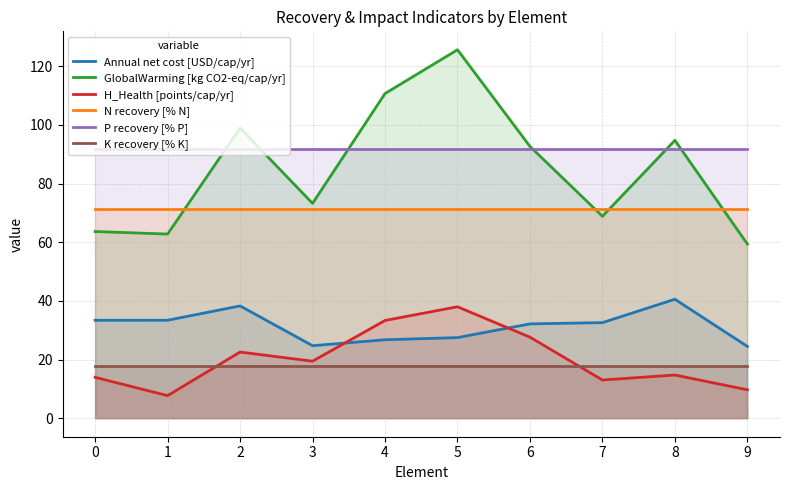

Reading left to right, extract all data points from this chart.

Annual net cost [USD/cap/yr]: 33.4	33.4	38.3	24.7	26.8	27.5	32.2	32.6	40.6	24.5
GlobalWarming [kg CO2-eq/cap/yr]: 63.6	62.8	98.9	73.2	110.7	125.6	92.6	68.8	94.7	59.4
H_Health [points/cap/yr]: 14.0	7.7	22.6	19.5	33.3	38.0	27.6	13.0	14.7	9.7
N recovery [% N]: 71.4	71.4	71.4	71.4	71.4	71.4	71.4	71.4	71.4	71.4
P recovery [% P]: 91.8	91.8	91.8	91.8	91.8	91.8	91.8	91.8	91.8	91.8
K recovery [% K]: 17.9	17.9	17.9	17.9	17.9	17.9	17.9	17.9	17.9	17.9